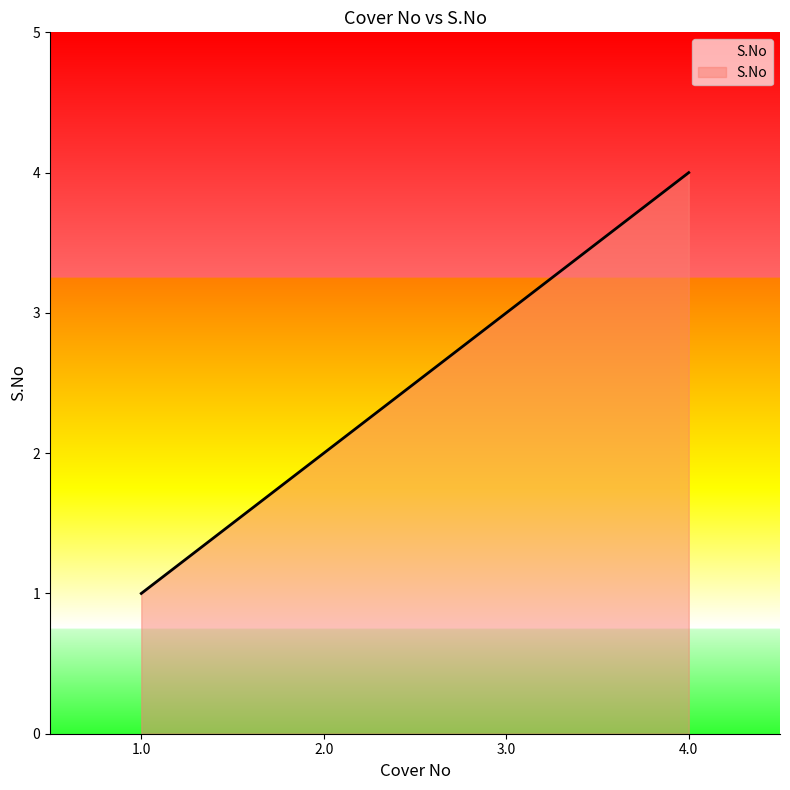

How many categories are shown in the chart?

4